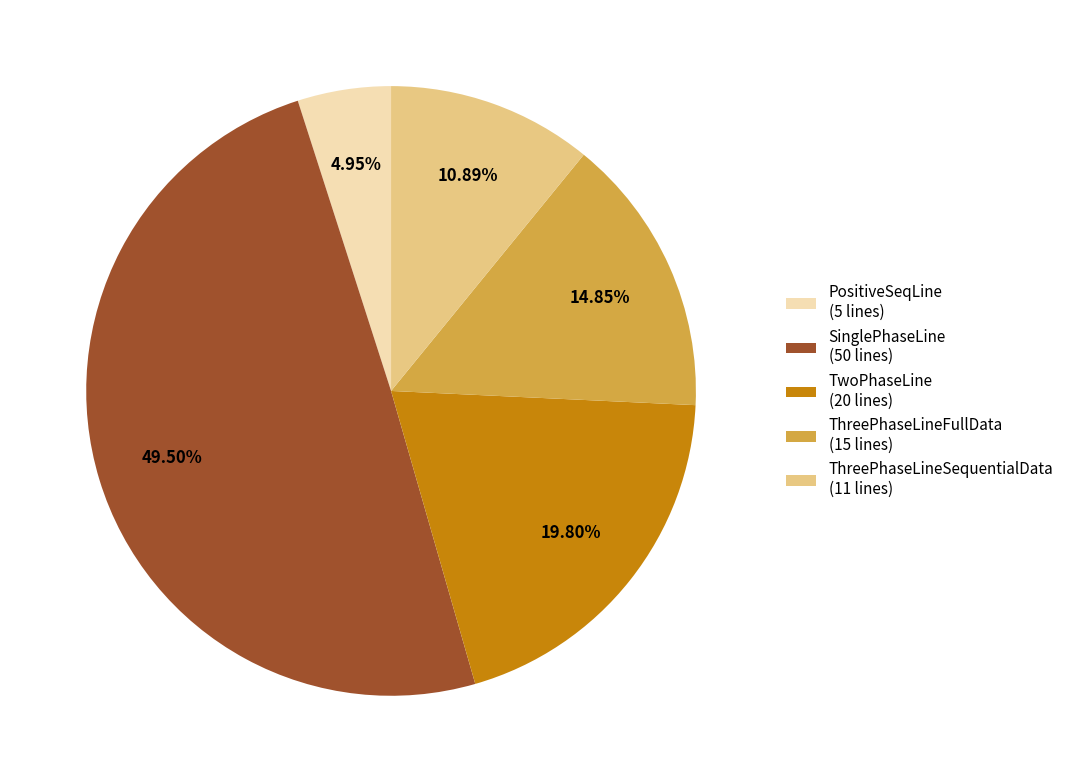

Is there any slice that represents more than half of the pie?

No